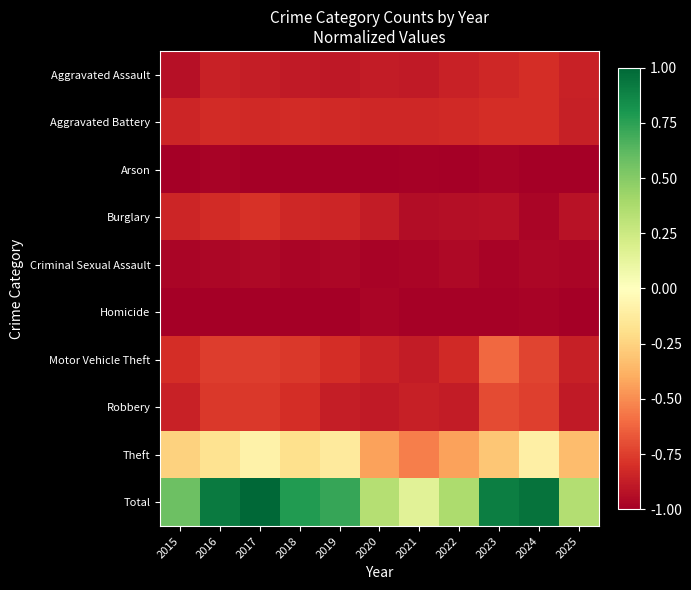

What is the difference between the highest and lowest values at 2015?

1.6